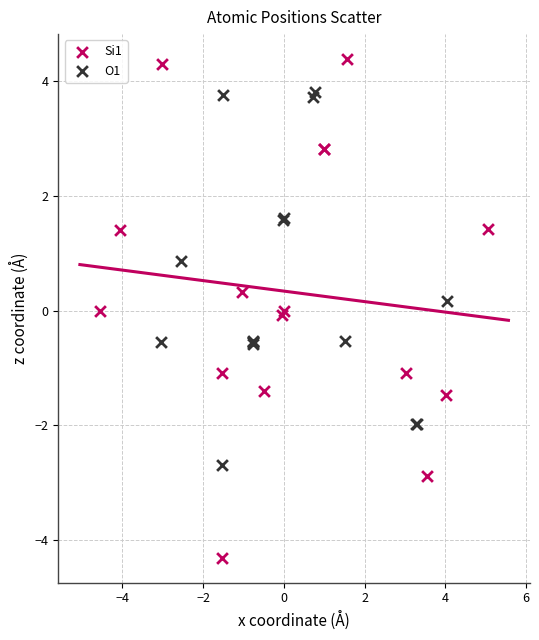

What are all the series names shown in the legend?

Si1, O1